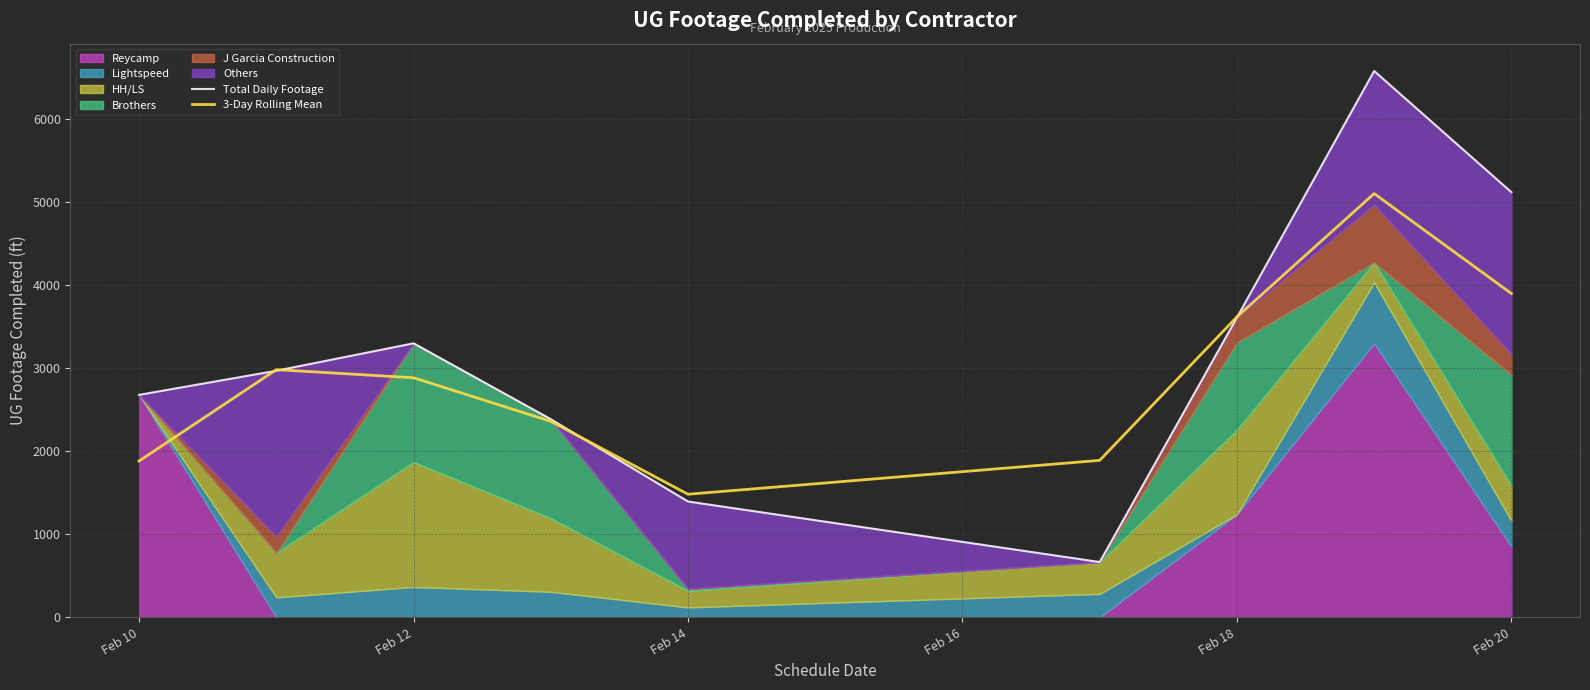

Is it true that 3-Day Rolling Mean equals 2882.7 at Feb 12?

True